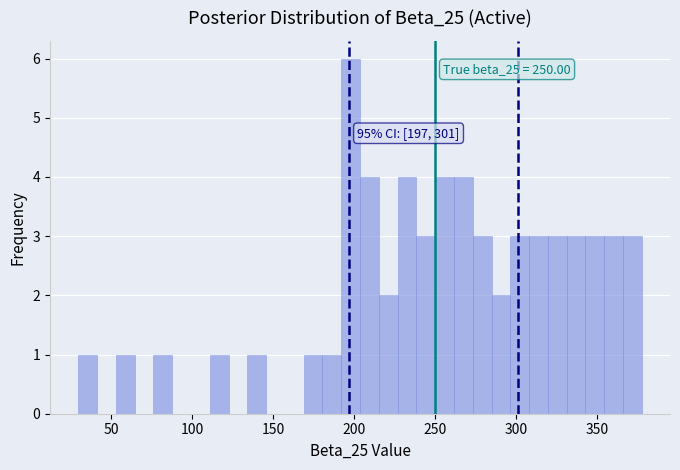

Read against the x-axis, roughly where is the centre of the tallest bar?

200